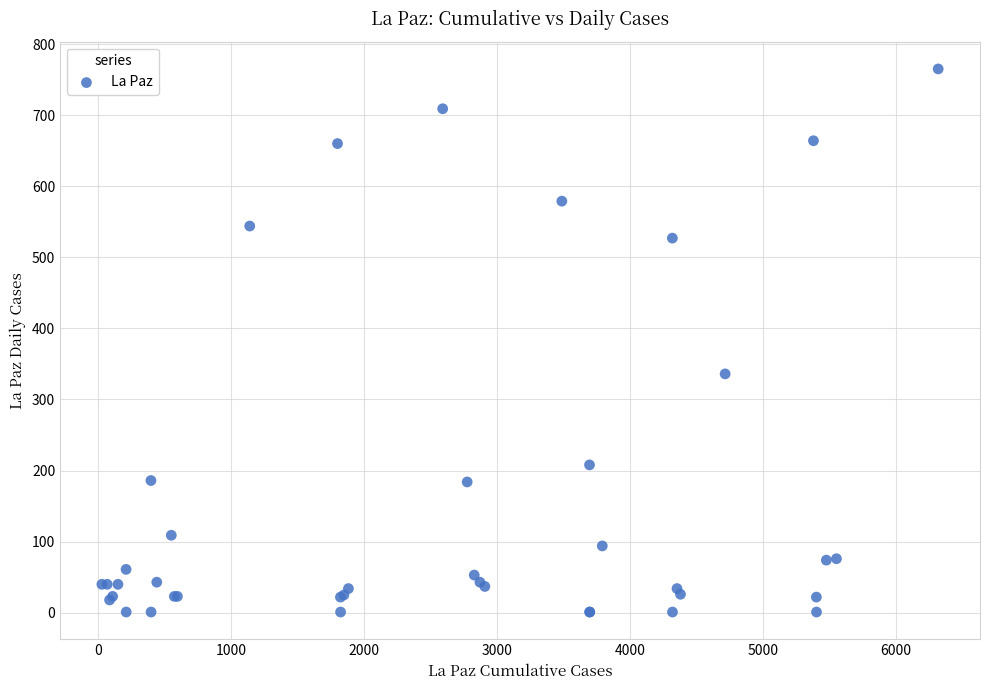

What Y value in the scatter plot is closest to 383?

336